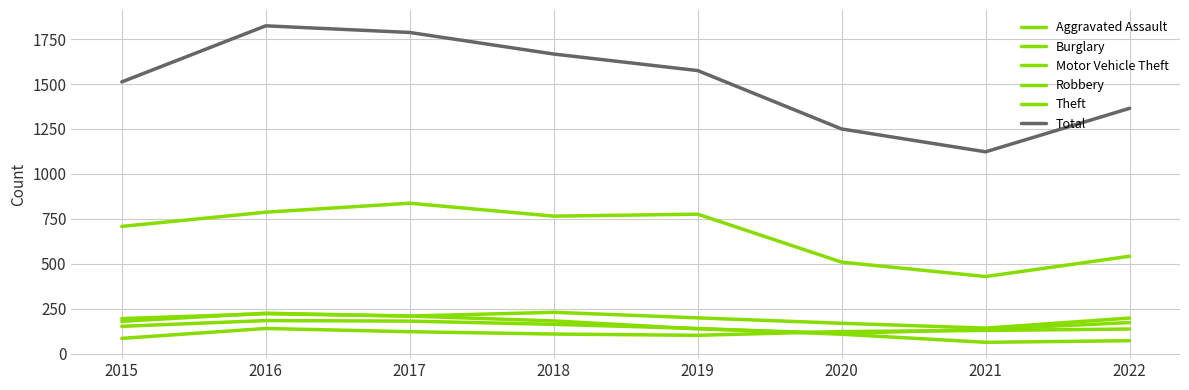

What is the total value across all series at 2016?

3382